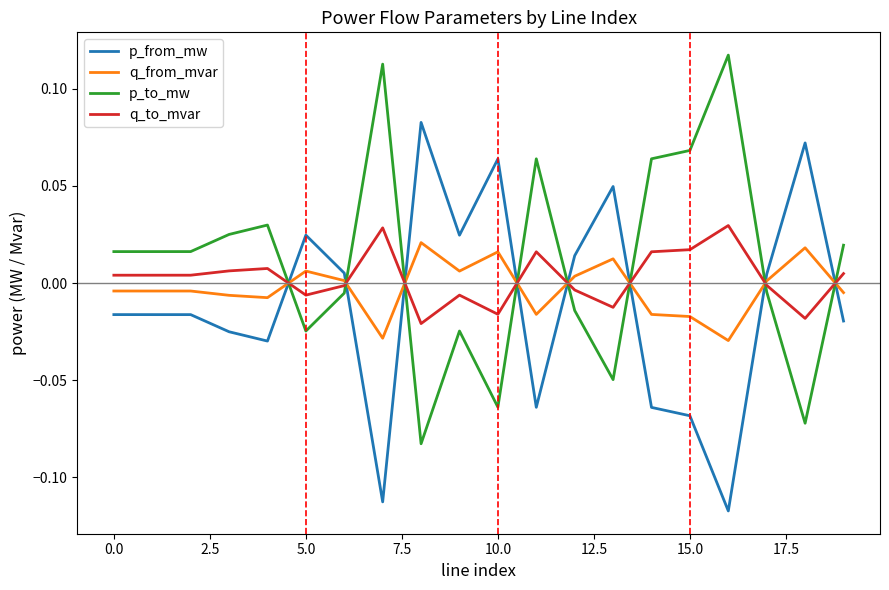

How many values in q_from_mvar are below zero?

11